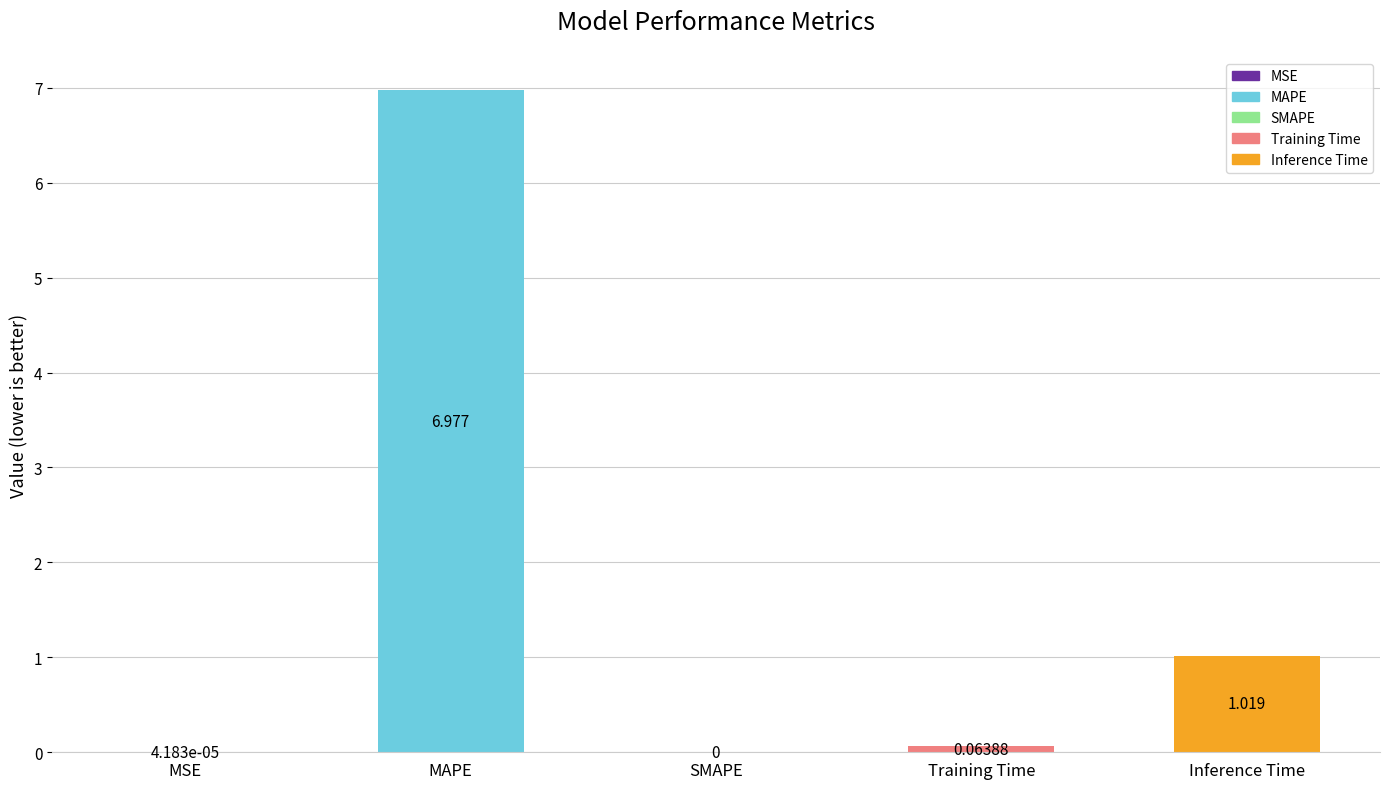

At which label is the value closest to 3?

Inference Time